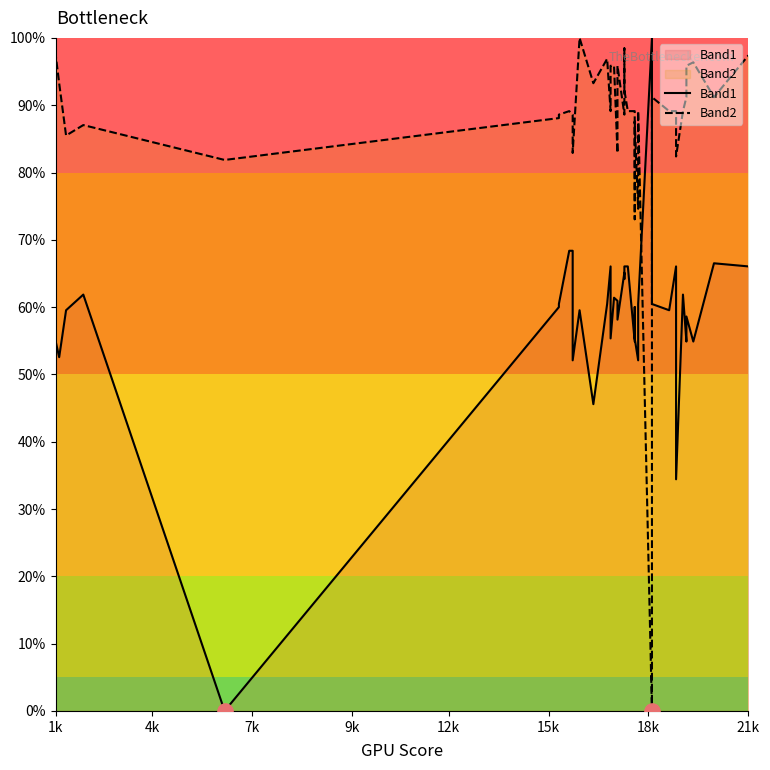

Which series has the largest total across all categories?

Band2